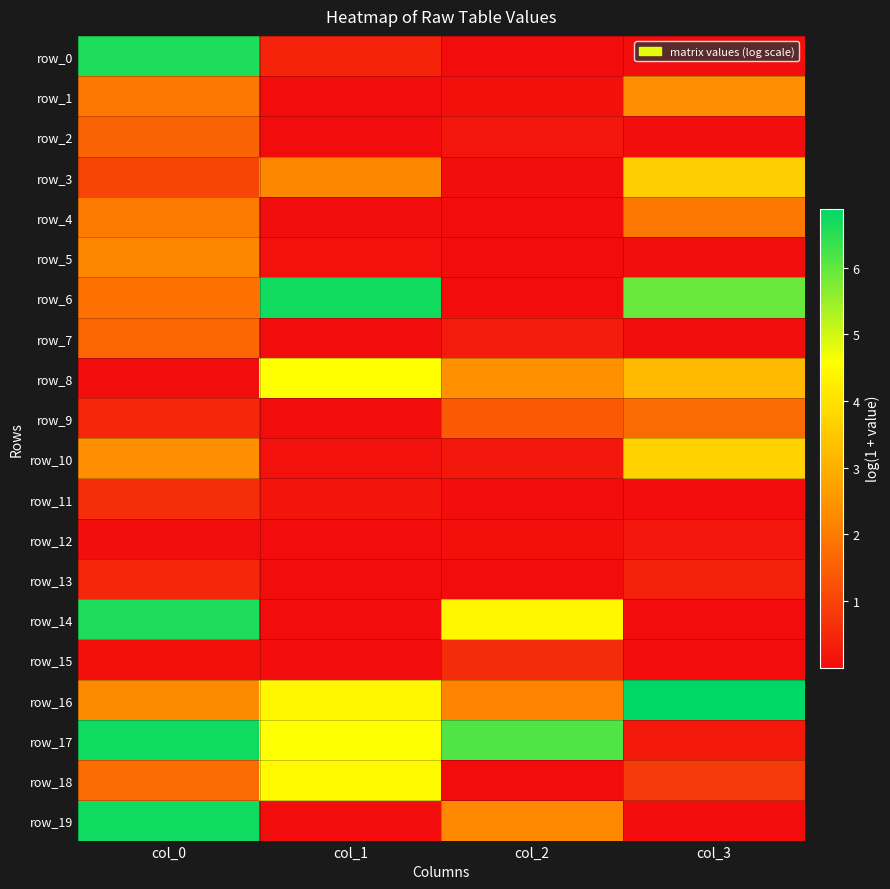

Which series has the largest total across all categories?

row_17